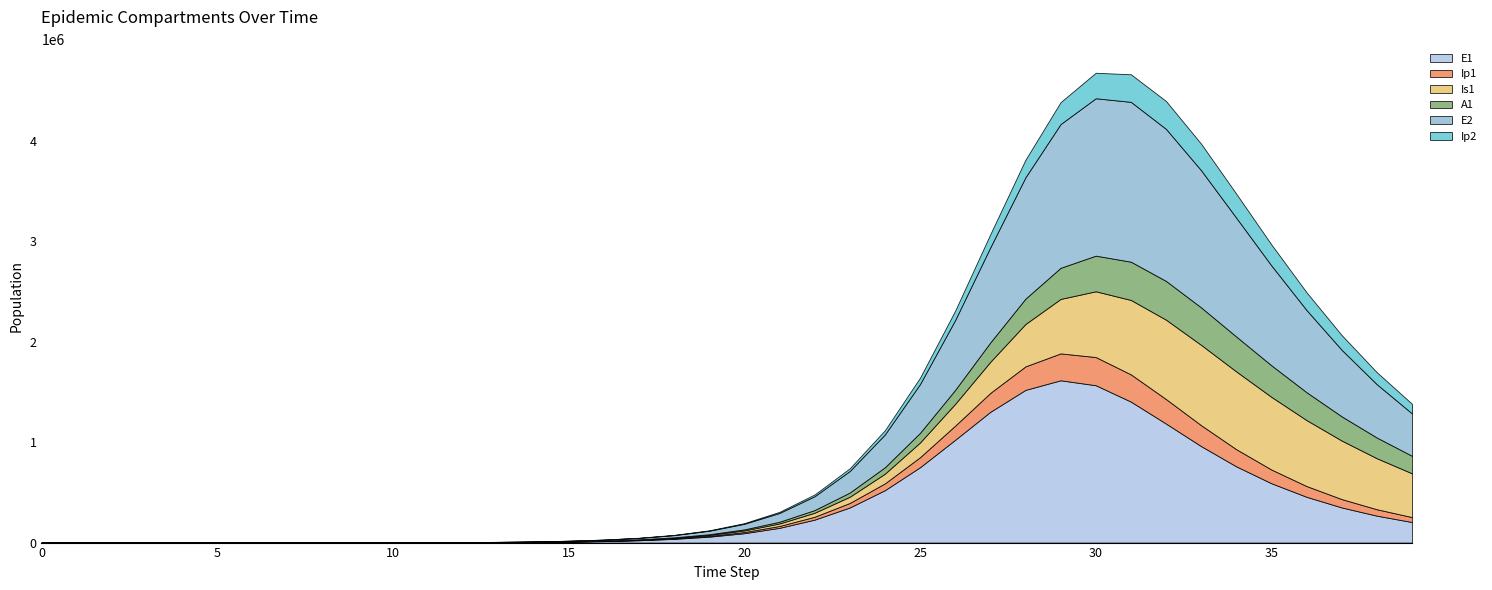

Reading left to right, what are all the values shown in this chart?

E1: 0=0.0	1=5.5	2=11.1	3=19.4	4=33.0	5=55.9	6=94.5	7=159.7	8=269.8	9=456.0	10=770.7	11=1302.3	12=2200.5	13=3549.5	14=5680.4	15=9090.5	16=14539.4	17=23229.6	18=37050.9	19=58934.8	20=93339.4	21=146820.3	22=228479.2	23=349694.5	24=521873.9	25=750354.5	26=1023572.3	27=1302030.2	28=1520584.1	29=1616205.6	30=1566905.9	31=1403859.6	32=1184867.8	33=960285.5	34=758763.7	35=590565.0	36=455661.1	37=349810.5	38=267762.0	39=204598.9
Ip1: 0=0.0	1=0.4	2=1.2	3=2.3	4=4.0	5=6.9	6=11.7	7=19.7	8=33.4	9=56.4	10=95.3	11=161.0	12=272.1	13=440.1	14=704.3	15=1127.3	16=1803.6	17=2883.5	18=4604.1	19=7336.2	20=11651.2	21=18407.6	22=28844.2	23=44624.3	24=67702.1	25=99769.2	26=141015.6	27=188324.1	28=234088.1	29=267766.3	30=280751.0	31=271169.1	32=244240.7	33=208364.0	34=170934.1	35=136536.0	36=107170.4	37=83187.9	38=64122.0	39=49210.8
Is1: 0=5.0	1=4.1	2=4.0	3=4.8	4=6.6	5=10.1	6=16.3	7=27.0	8=45.1	9=75.8	10=127.8	11=215.7	12=364.4	13=590.1	14=946.6	15=1516.5	16=2428.1	17=3885.4	18=6212.2	19=9919.8	20=15808.1	21=25110.4	22=39684.9	23=62224.1	24=96384.5	25=146595.6	26=217128.7	27=310011.0	28=422028.5	29=542543.2	30=654779.7	31=741299.8	32=790504.9	33=799832.7	34=774430.8	35=723479.6	36=656777.6	37=582730.6	38=507628.2	39=435690.1
A1: 0=0.0	1=0.2	2=0.8	3=1.8	4=3.4	5=6.1	6=10.5	7=17.9	8=30.4	9=51.6	10=87.3	11=147.6	12=249.4	13=403.9	14=647.1	15=1036.3	16=1658.7	17=2653.1	18=4239.3	19=6762.3	20=10758.5	21=17044.6	22=26826.3	23=41791.9	24=64097.1	25=96049.7	26=139227.5	27=192938.5	28=252642.1	29=309885.1	30=354938.3	31=380866.7	32=385962.5	33=373103.5	34=347410.8	35=314152.4	36=277651.0	37=241001.5	38=206192.2	39=174355.2
E2: 0=0.0	1=3.2	2=6.5	3=11.4	4=19.4	5=32.9	6=55.6	7=94.0	8=158.9	9=268.5	10=453.8	11=766.8	12=1295.8	13=2090.5	14=3346.2	15=5357.0	16=8572.8	17=13709.2	18=21897.8	19=34912.4	20=55497.7	21=87808.6	22=137912.0	23=214139.9	24=326736.2	25=485717.8	26=695583.8	27=946814.0	28=1208512.4	29=1431528.1	30=1567333.9	31=1591759.0	32=1513970.8	33=1365571.9	34=1182716.4	35=994150.2	36=817807.7	37=662455.9	38=530751.7	39=421906.3
Ip2: 0=0.0	1=0.2	2=0.7	3=1.4	4=2.4	5=4.1	6=6.9	7=11.6	8=19.6	9=33.2	10=56.1	11=94.8	12=160.2	13=259.2	14=414.9	15=664.1	16=1063.0	17=1700.7	18=2718.6	19=4339.5	20=6911.2	21=10967.7	22=17307.3	23=27072.0	24=41776.5	25=63168.3	26=92724.2	27=130619.5	28=174375.3	29=218145.9	30=253931.7	31=274735.9	32=277595.3	33=264269.0	34=239553.6	35=208919.8	36=176894.1	37=146491.1	38=119335.8	39=96046.2